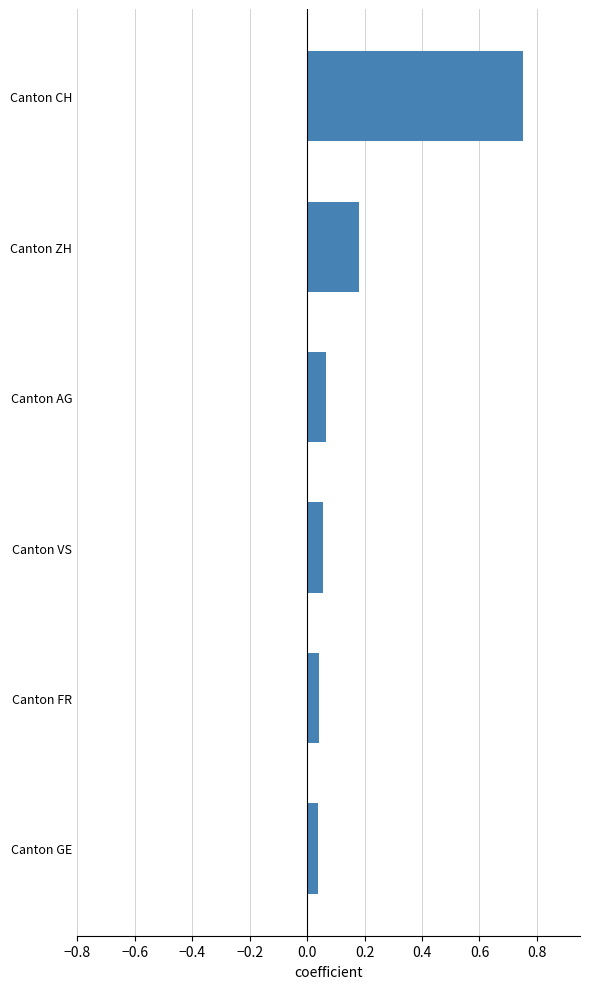

What is the change in value from Canton FR to Canton ZH?

+0.1